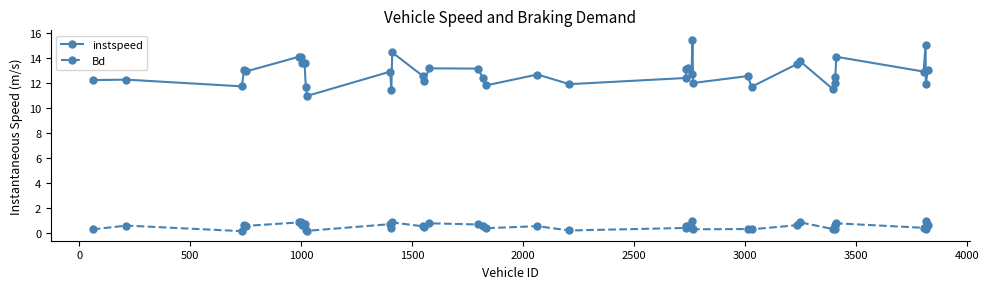

What is the sum of all instspeed values?

511.7